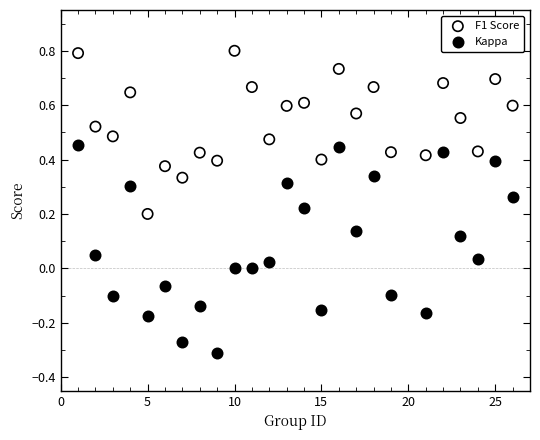

Across all data points, what is the range of X values (max minus min)?

25.0